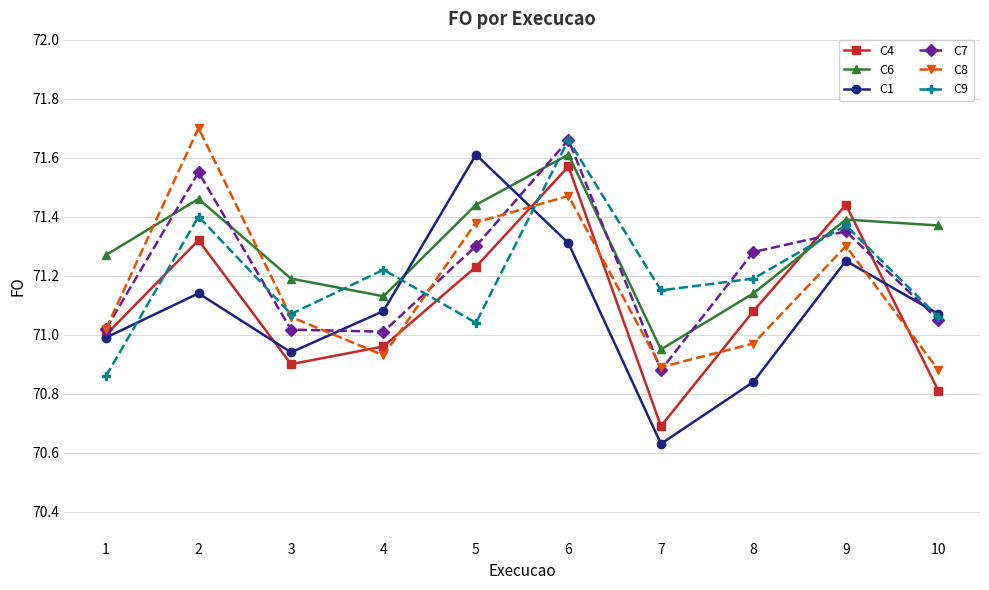

What is the spread (max minus min) of values at 8?

0.4